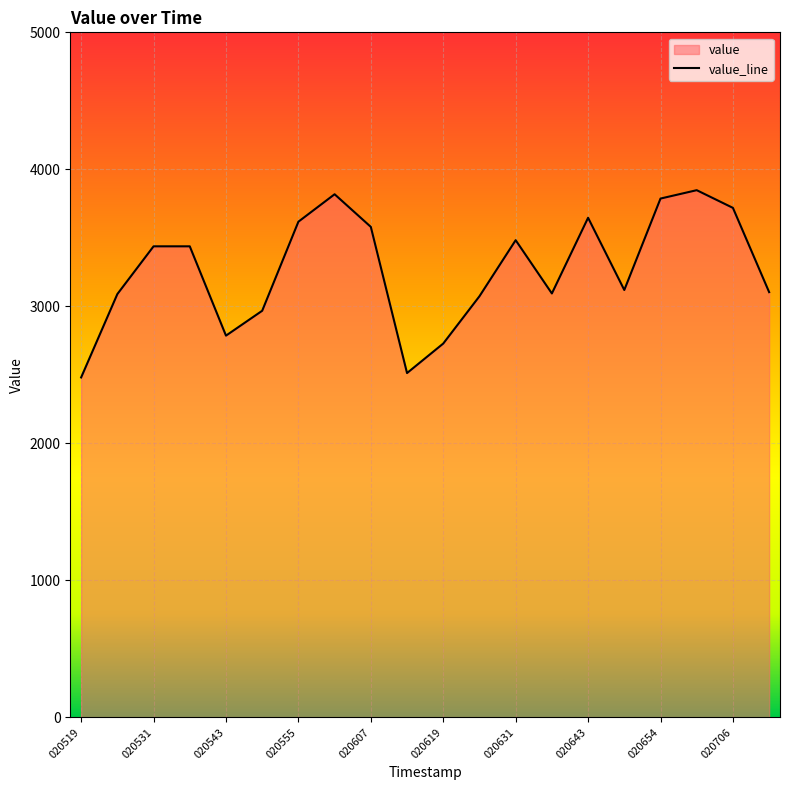

Rank the categories by value from lowest to highest.

020519, 020613, 020619, 020543, 020549, 020625, 020525, 020637, 020712, 020649, 020531, 020537, 020631, 020607, 020555, 020643, 020706, 020654, 020601, 020700